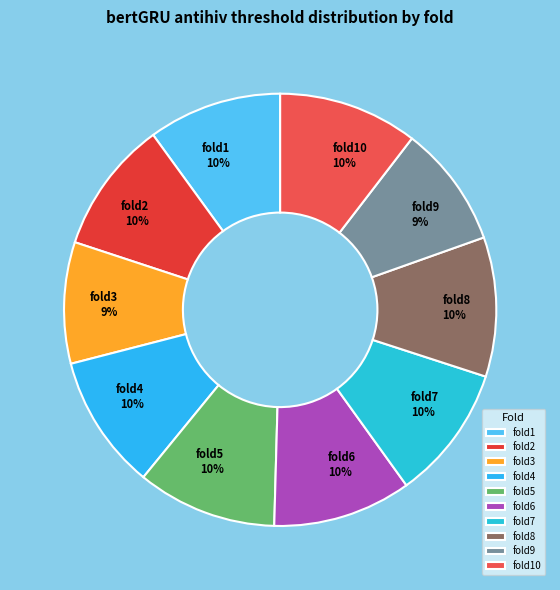

Combined, do fold2 and fold6 account for over 50%?

No